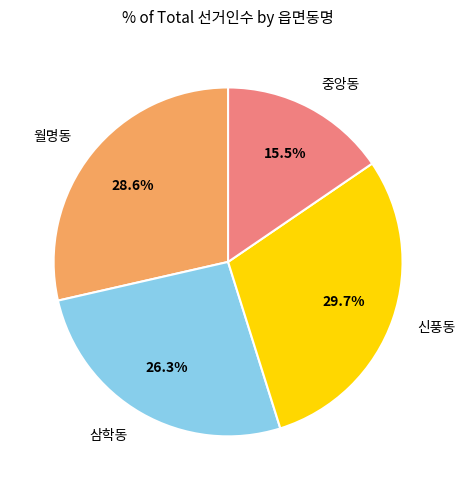

Count the number of slices in the pie.

4